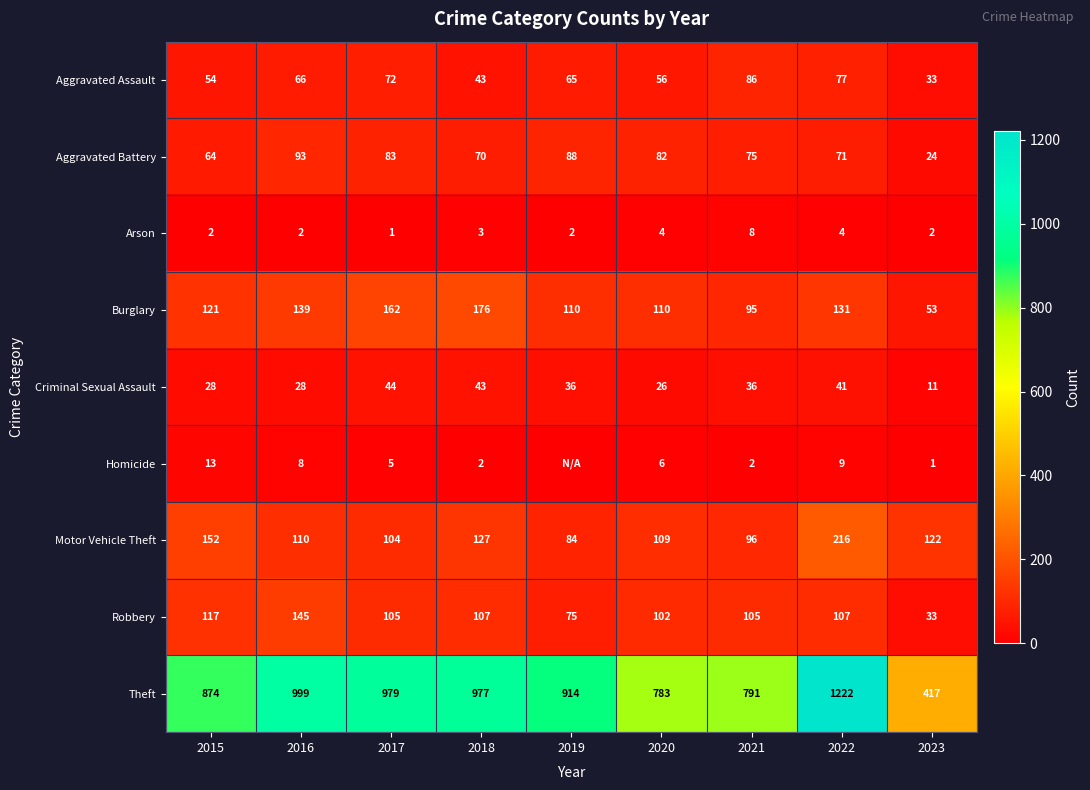

At 2015, list the series in order from smallest to largest.

Arson, Homicide, Criminal Sexual Assault, Aggravated Assault, Aggravated Battery, Robbery, Burglary, Motor Vehicle Theft, Theft